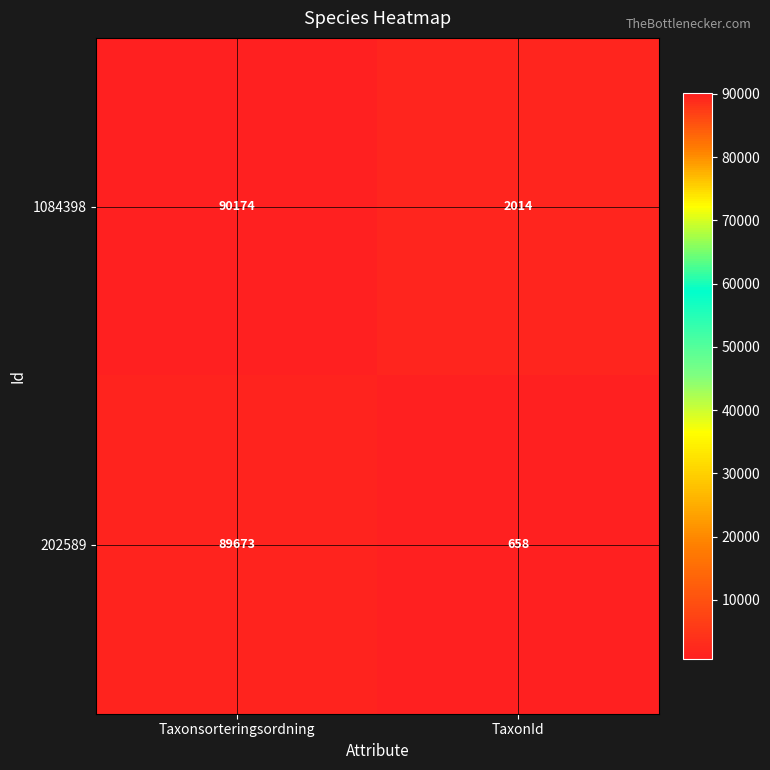

Reading right to left, list all the values displayed in this chart.

1084398: TaxonId=2014	Taxonsorteringsordning=90174
202589: TaxonId=658	Taxonsorteringsordning=89673